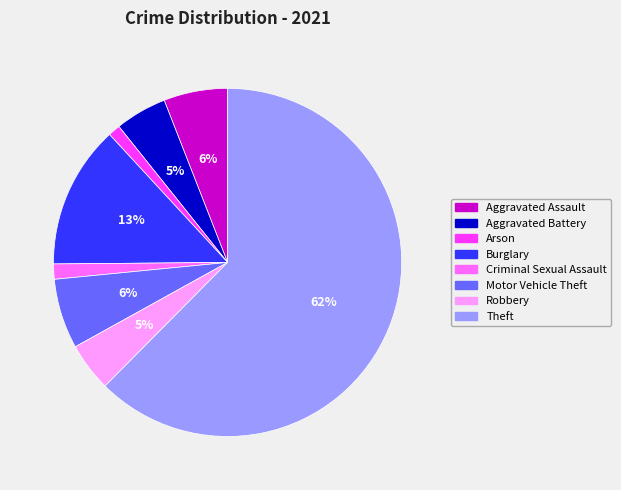

What percentage is the Motor Vehicle Theft slice, to the nearest percent?

6%